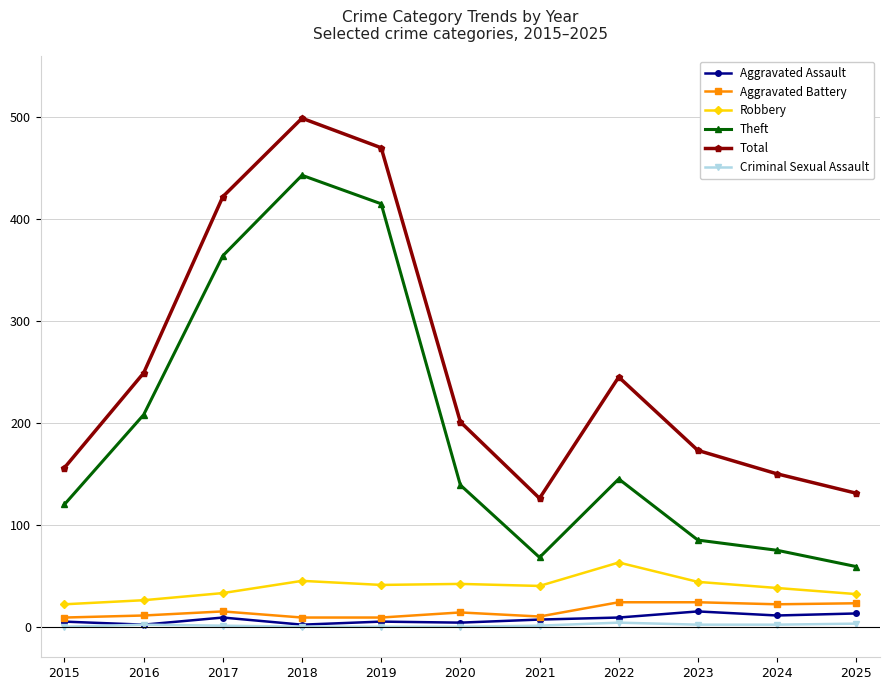

What is the average value of the Robbery series?

39